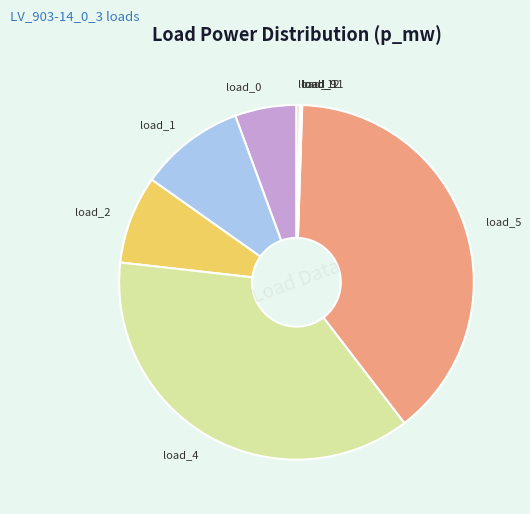

Is there any slice that represents more than half of the pie?

No